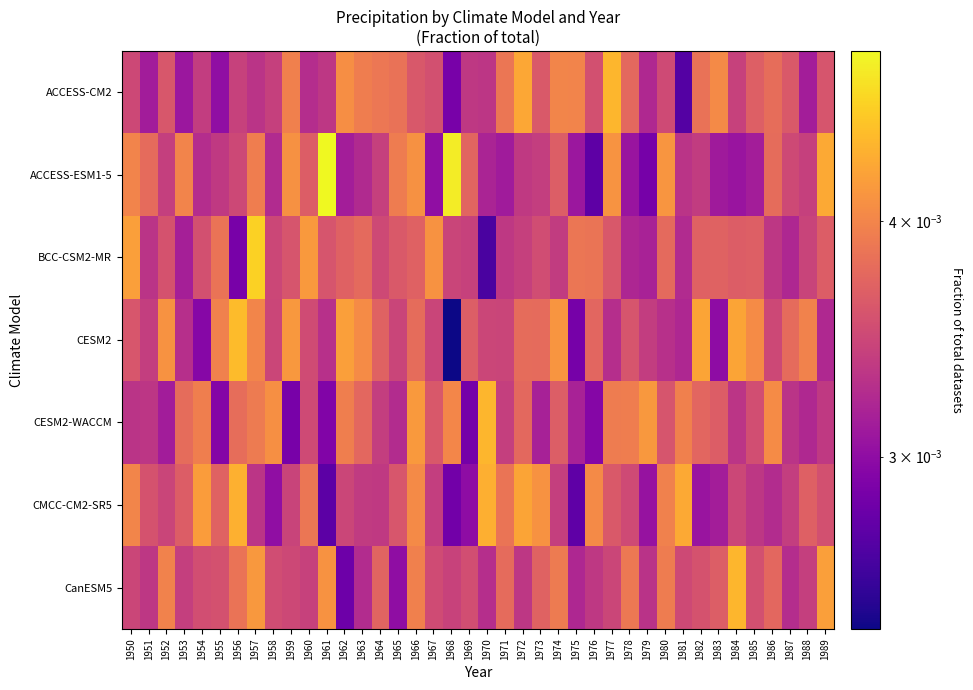

At which category does the chart reach its peak across all series?

1961